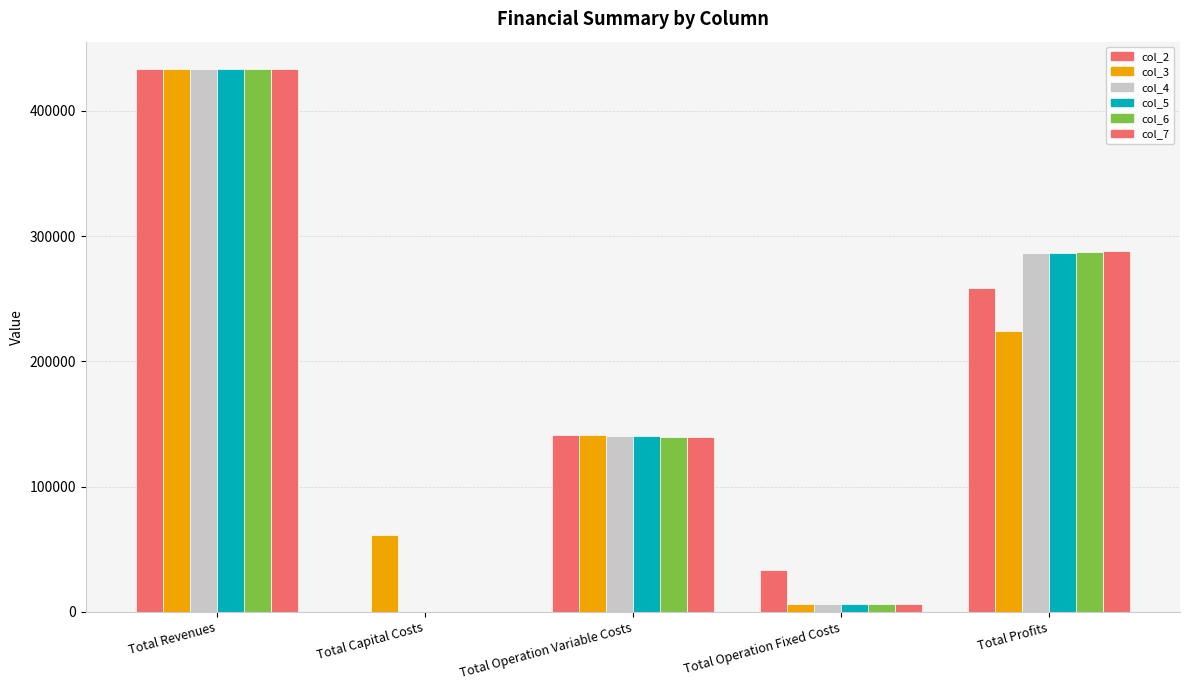

How many data points in col_6 are above 139650?

3